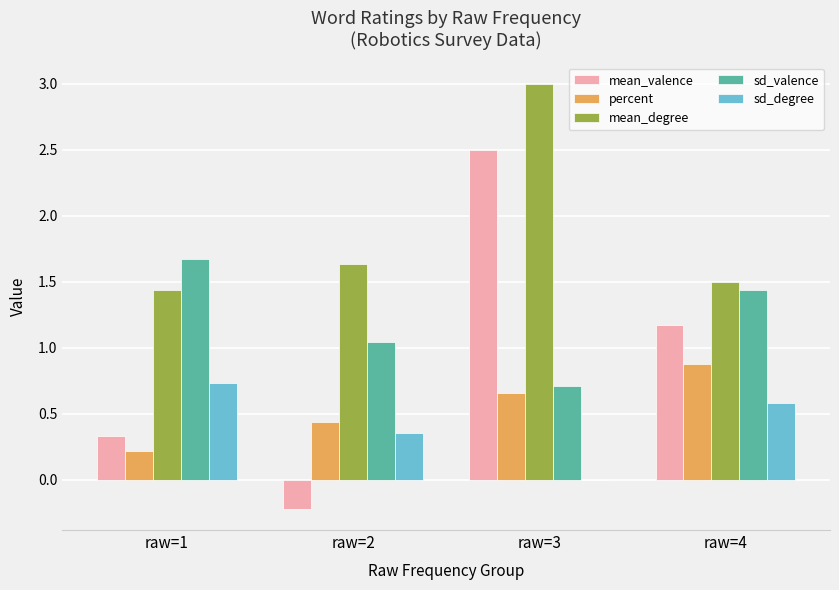

What is the sum of the sd_valence values at raw=3 and raw=2?

1.8